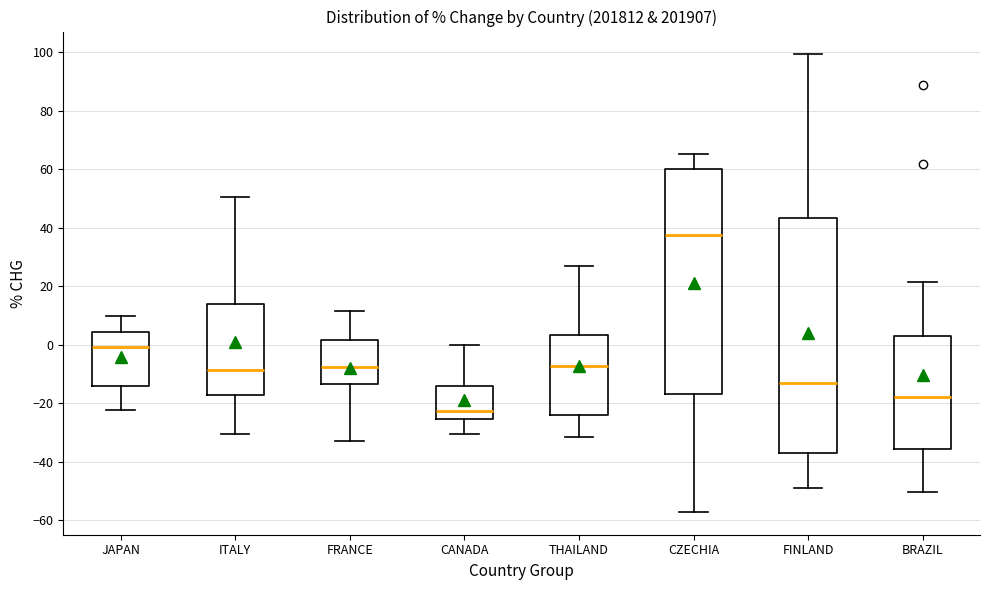

Where does the upper whisker of the box for FRANCE end on the y-axis? The values are not printed on the chart, so give them approximately, as read against the axis.

12